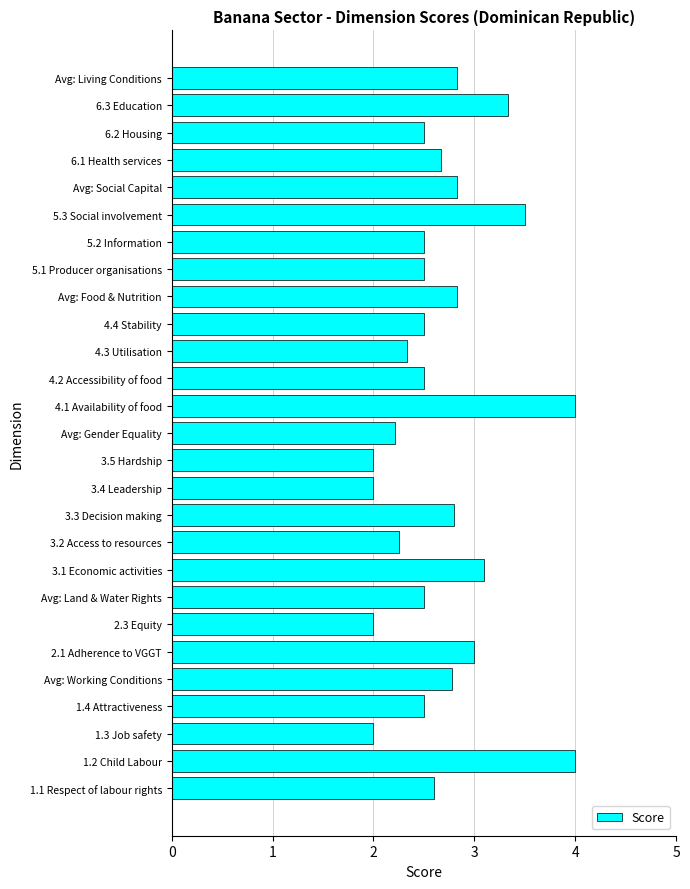

What is the ratio of the value at 1.1 Respect of labour rights to the value at 3.4 Leadership?

1.3